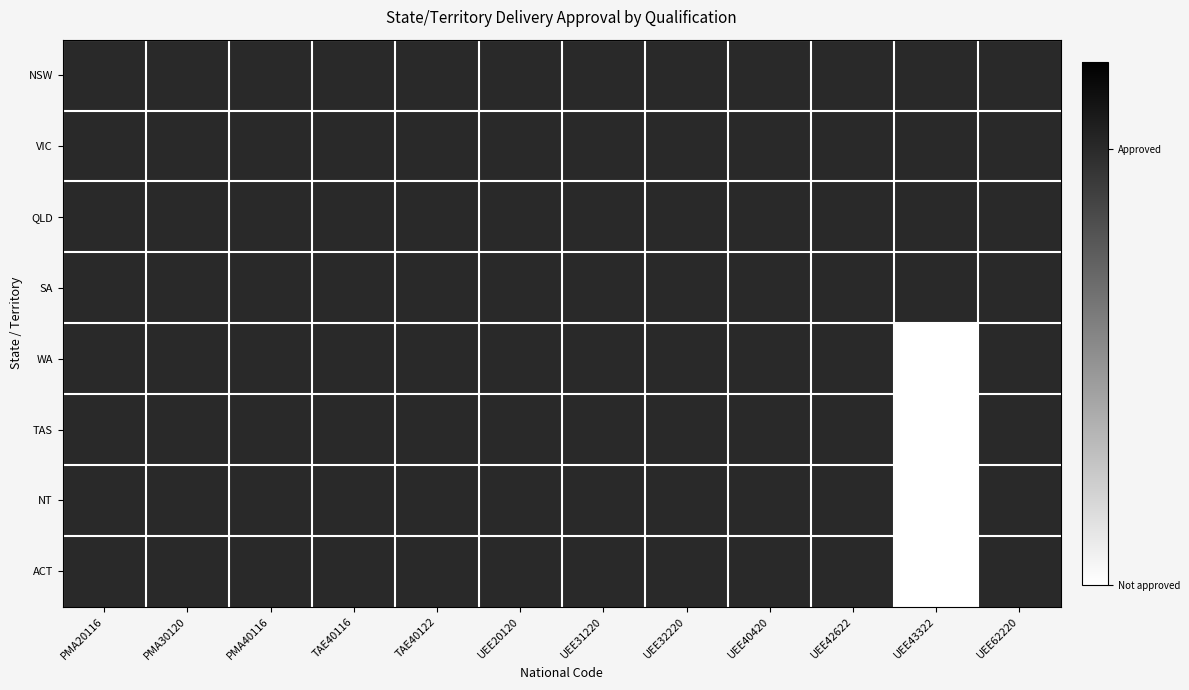

List the series in order of their peak value, lowest first.

NSW, VIC, QLD, SA, WA, TAS, NT, ACT